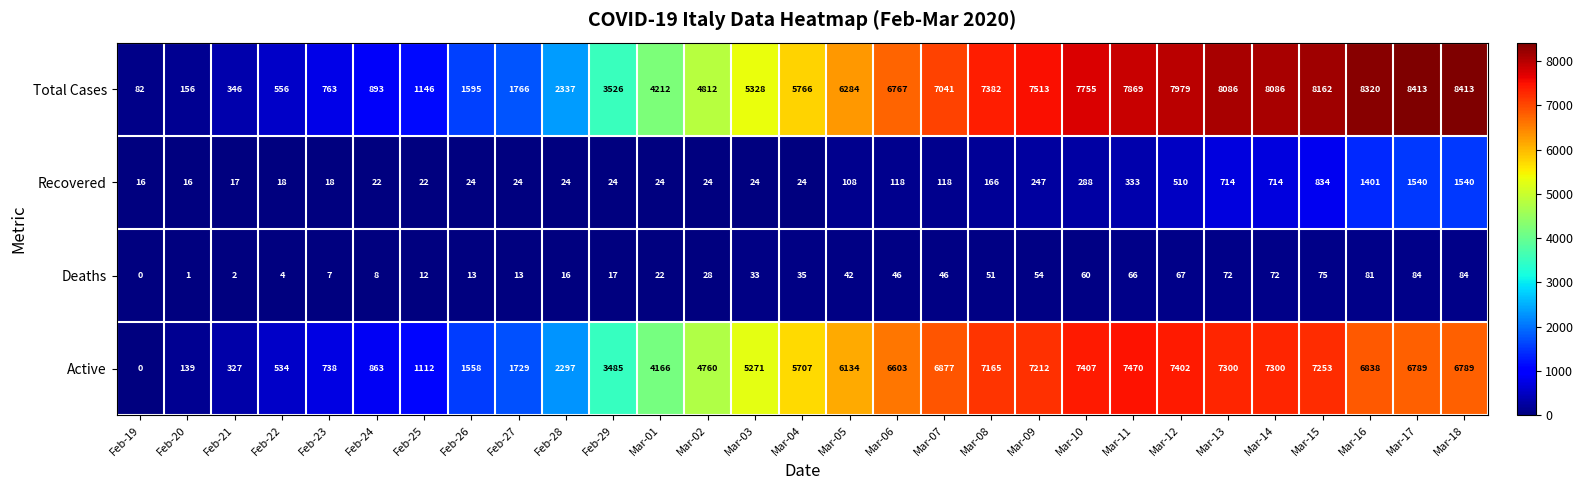

What is the difference between the second highest and second lowest values in the Recovered series?

1524